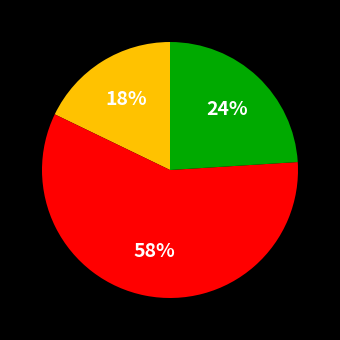

How many slices are in this pie chart?

3